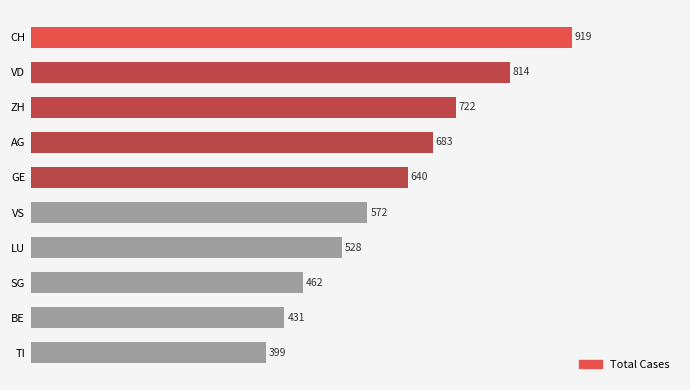

The chart shows a value of 399 at TI. True or false?

True